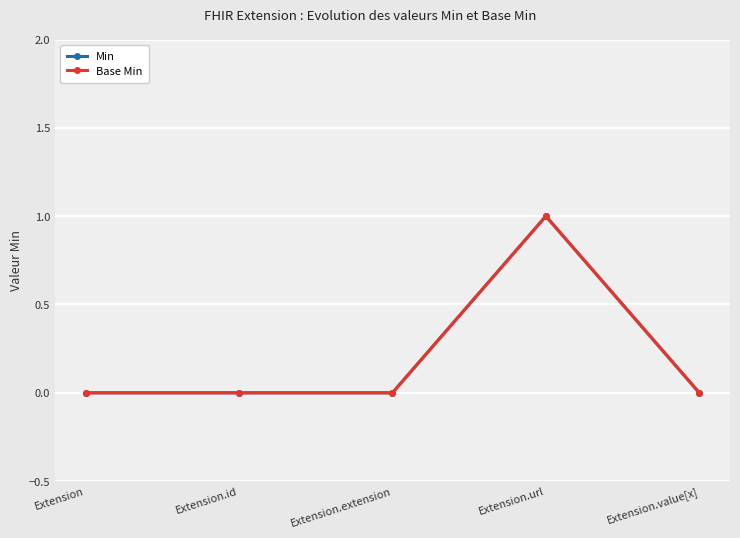

At which category does Min reach its first local peak?

Extension.url